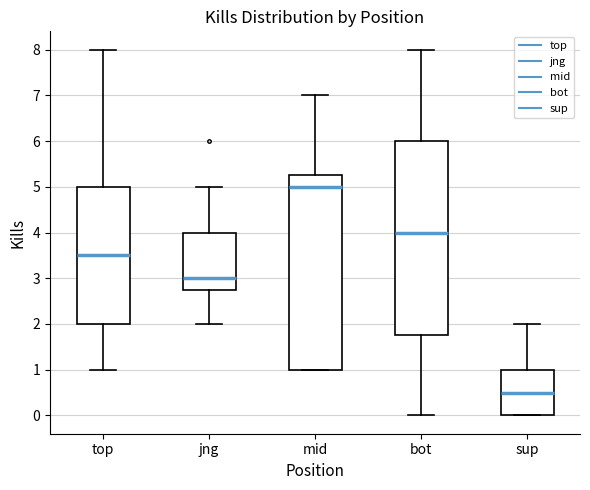

Reading left to right, transcribe this box plot: for each box, give where its median line is, the range the box spans, and where its two whiskers end, as read against the y-axis. The values are not printed on the chart, so give them approximately, as read against the axis.

top: median 3.5, box 2.0 to 5.0, whiskers 1.0 to 8.0
jng: median 3.0, box 2.8 to 4.0, whiskers 2.0 to 5.0
mid: median 5.0, box 1.0 to 5.3, whiskers 1.0 to 7.0
bot: median 4.0, box 1.8 to 6.0, whiskers 0.0 to 8.0
sup: median 0.5, box 0.0 to 1.0, whiskers 0.0 to 2.0